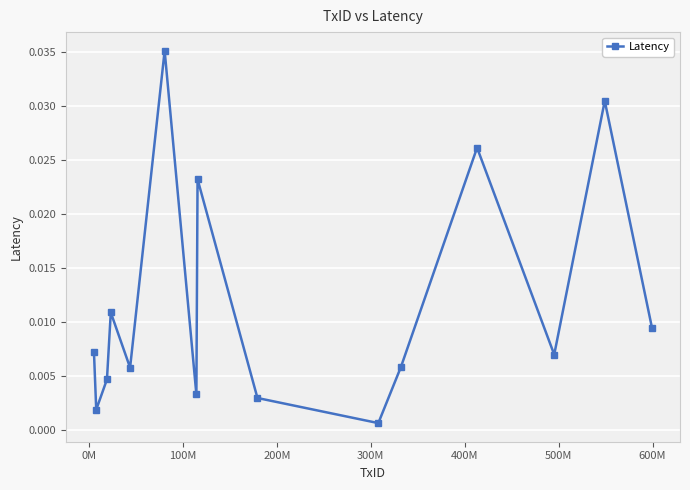

How many points are higher than both their immediate neighbors (excluding endpoints)?

5